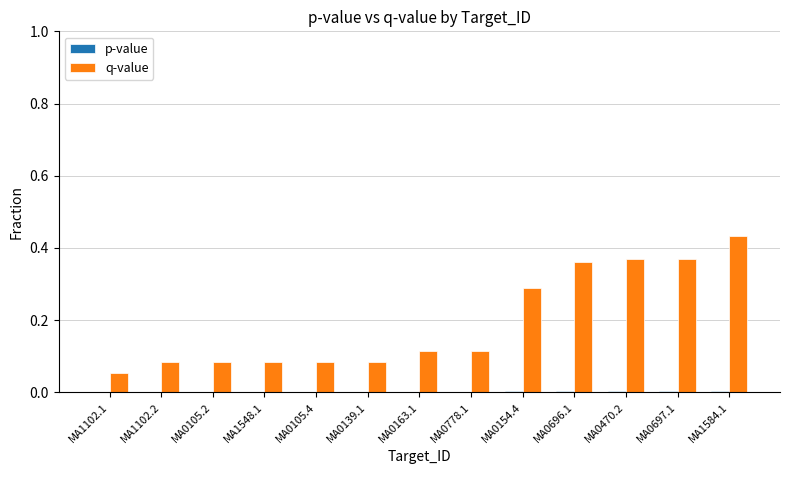

At which category is the sum across all series the highest?

MA1584.1